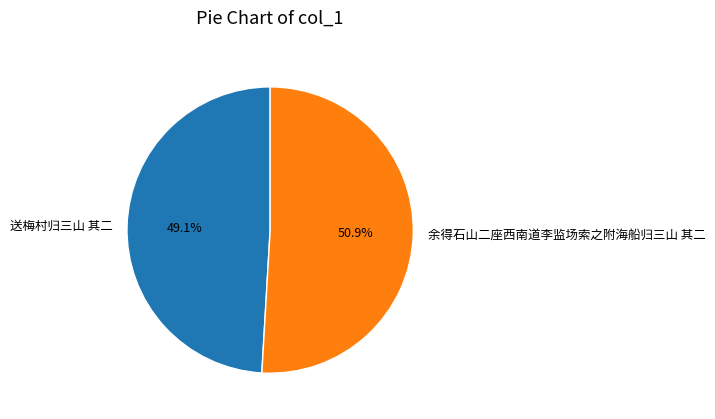

How many slices are in this pie chart?

2